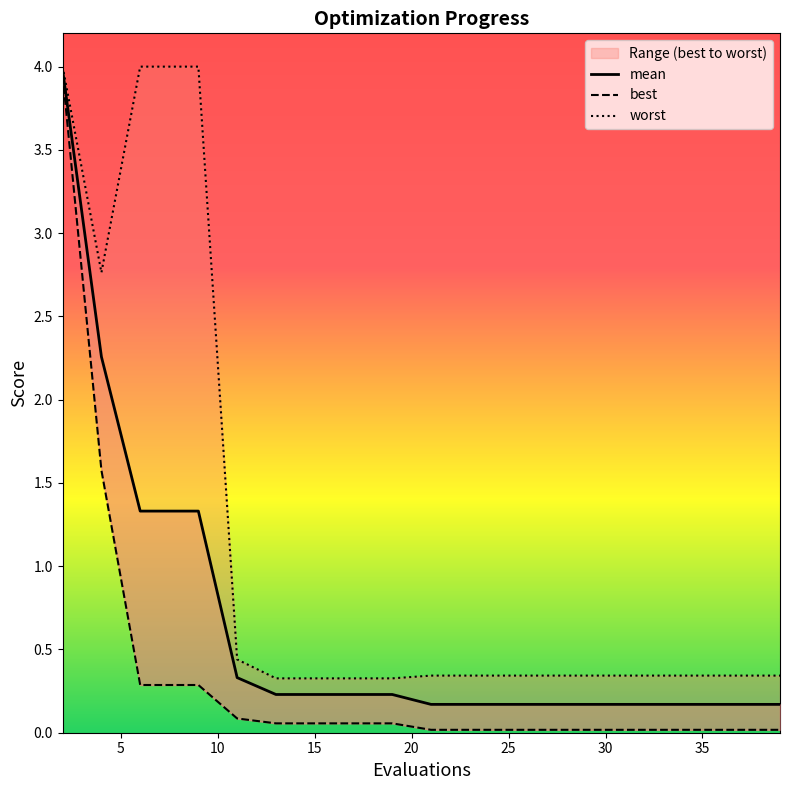

How many lines are shown in the chart?

3